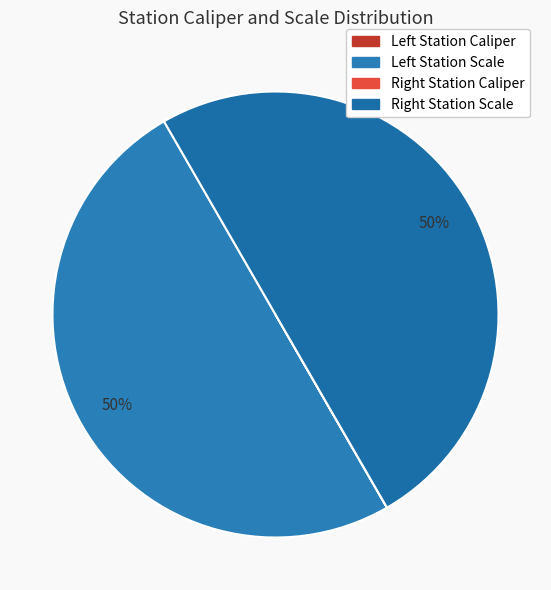

To the nearest percent, what is the average slice percentage?

25%